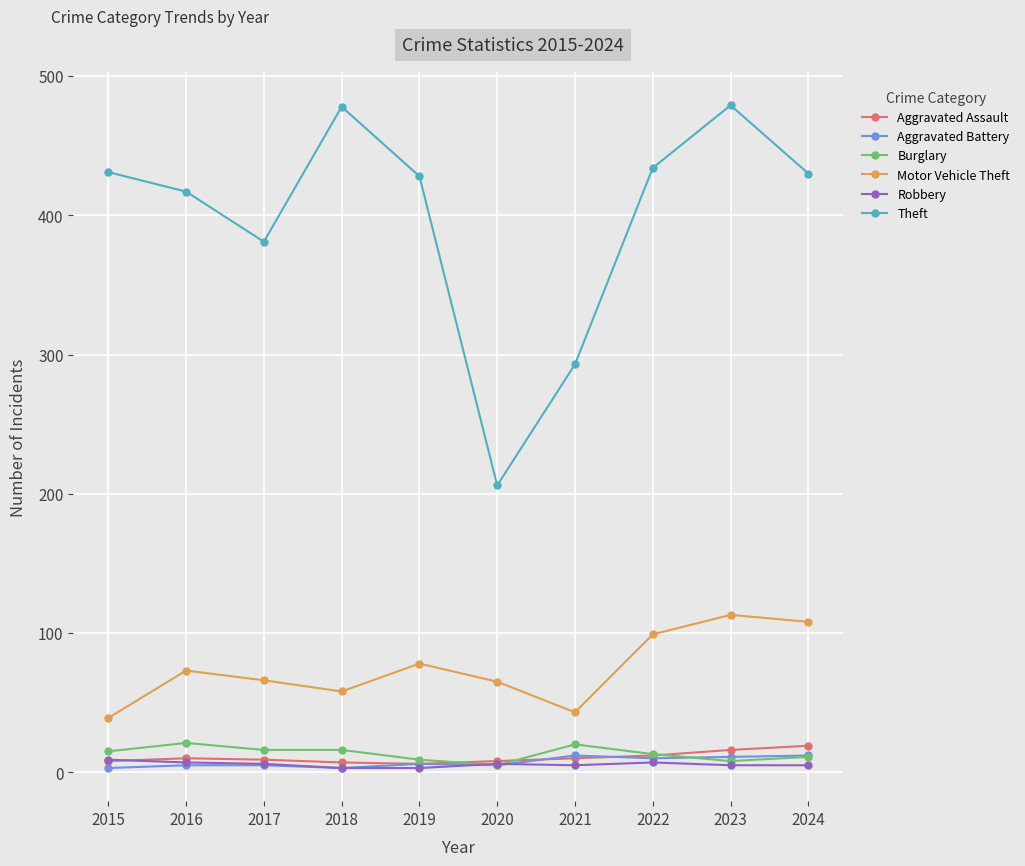

True or false: Motor Vehicle Theft has more than 1 interior local peaks.

True